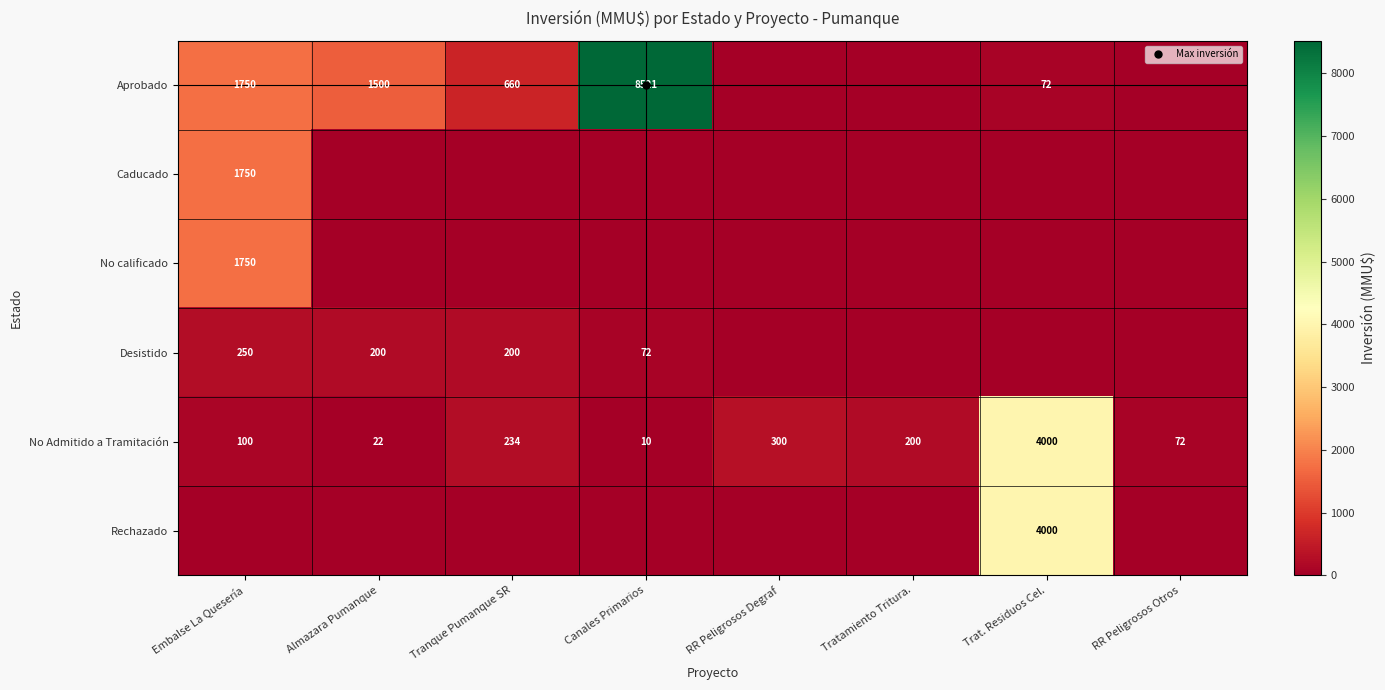

What is the total value across all series at Trat. Residuos Cel.?

8072